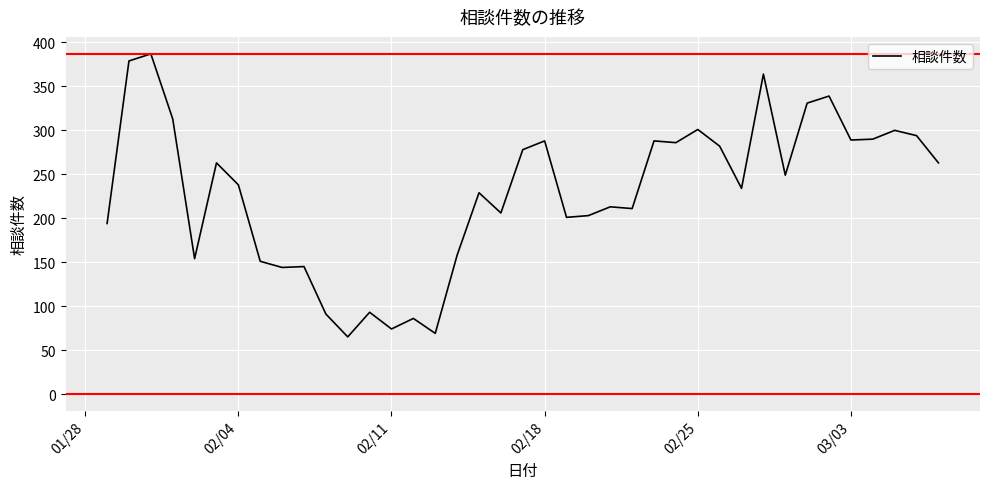

What is the greatest value displayed?

387